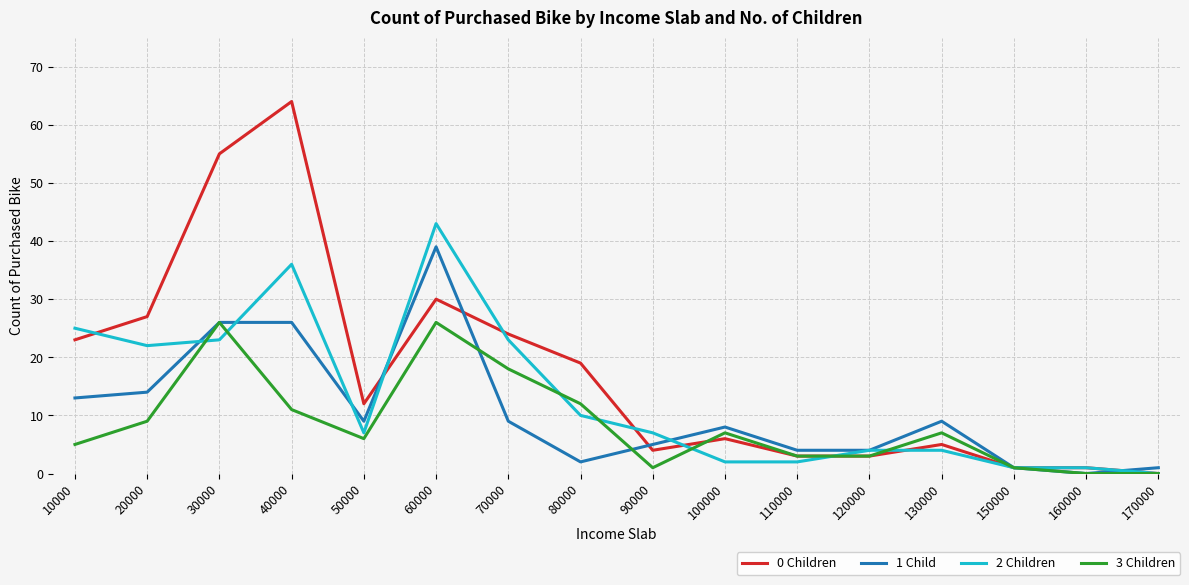

True or false: 3 Children and 0 Children cross at least once.

True